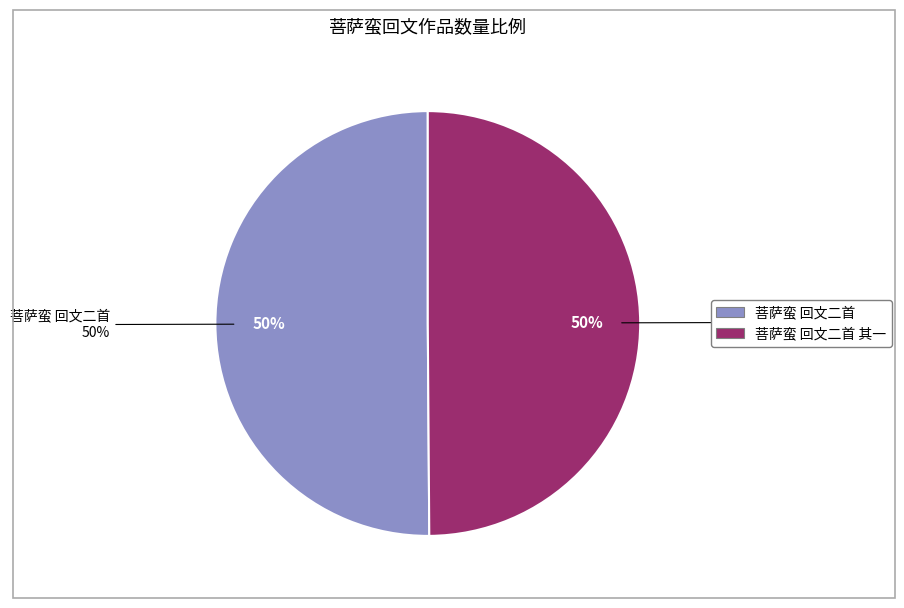

What is the largest slice in the pie chart?

菩萨蛮 回文二首